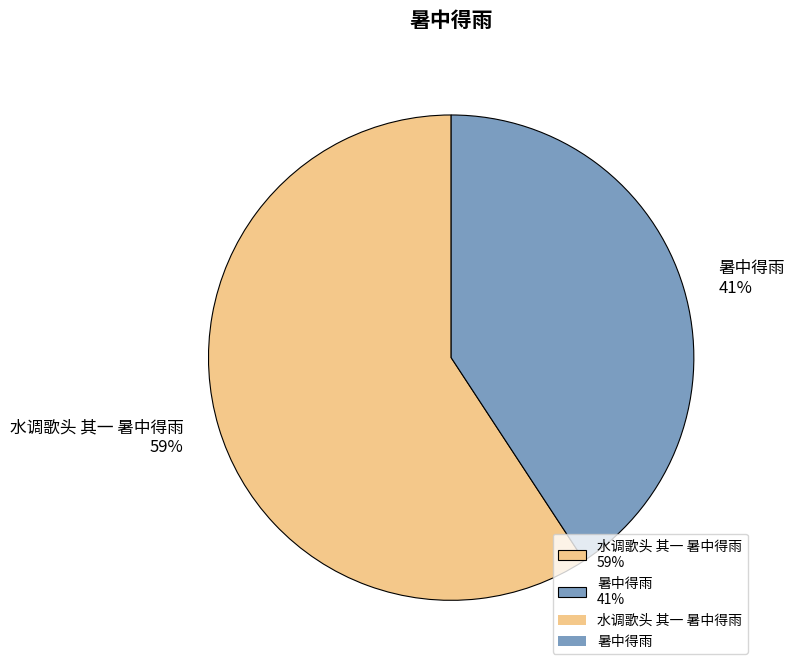

Is there a majority slice in this chart?

Yes